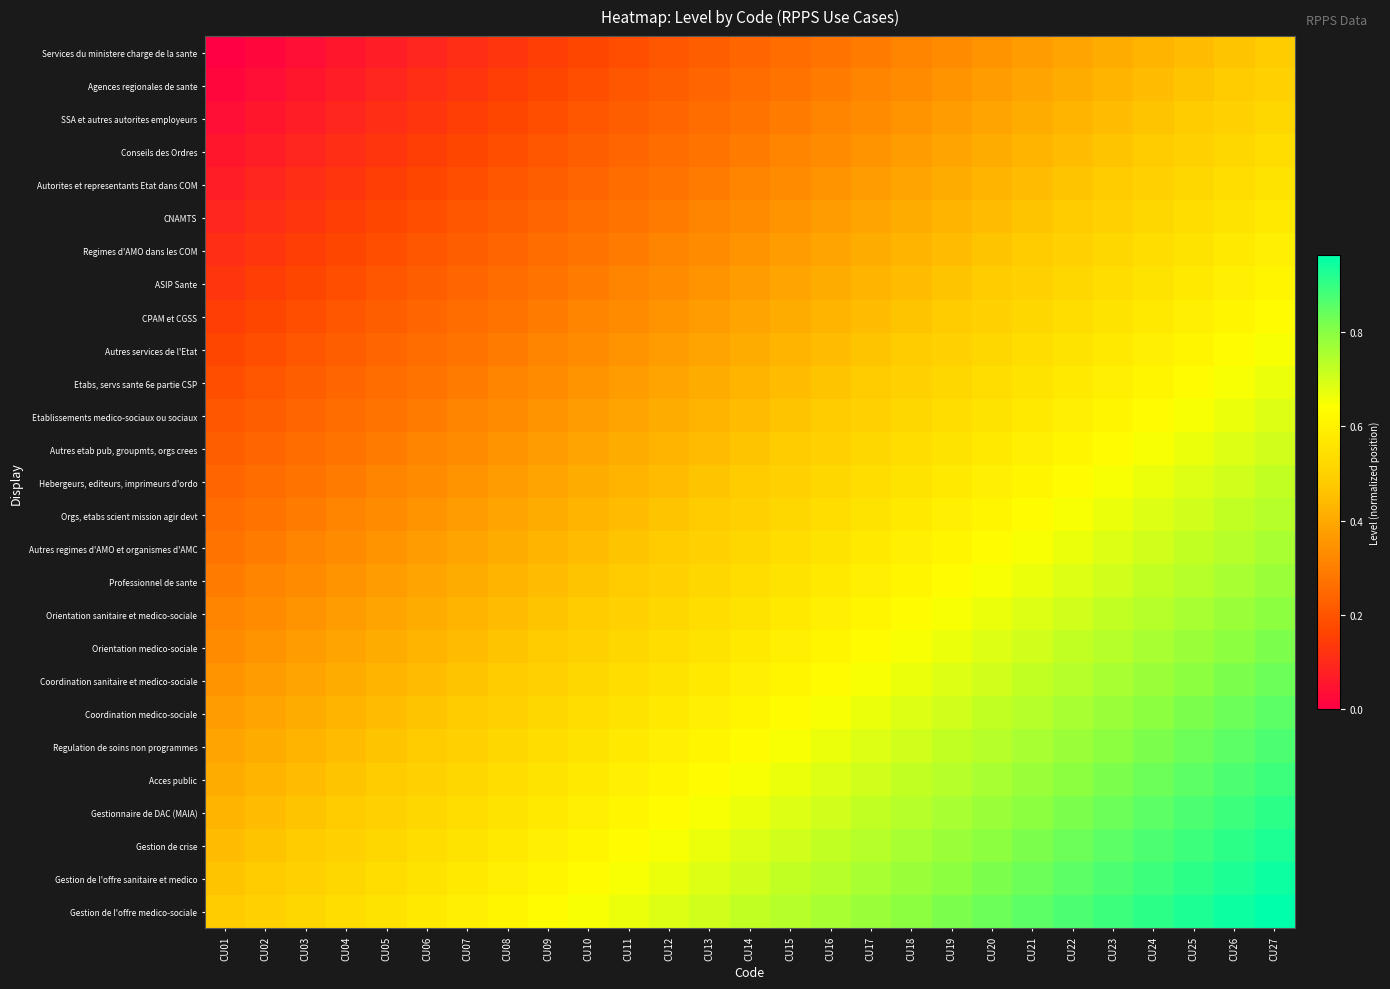

Reading left to right, extract all data points from this chart.

Services du ministere charge de la sante: CU01=0.0	CU02=0.0	CU03=0.0	CU04=0.1	CU05=0.1	CU06=0.1	CU07=0.1	CU08=0.1	CU09=0.1	CU10=0.2	CU11=0.2	CU12=0.2	CU13=0.2	CU14=0.2	CU15=0.3	CU16=0.3	CU17=0.3	CU18=0.3	CU19=0.3	CU20=0.4	CU21=0.4	CU22=0.4	CU23=0.4	CU24=0.4	CU25=0.4	CU26=0.5	CU27=0.5
Agences regionales de sante: CU01=0.0	CU02=0.0	CU03=0.1	CU04=0.1	CU05=0.1	CU06=0.1	CU07=0.1	CU08=0.1	CU09=0.2	CU10=0.2	CU11=0.2	CU12=0.2	CU13=0.2	CU14=0.3	CU15=0.3	CU16=0.3	CU17=0.3	CU18=0.3	CU19=0.4	CU20=0.4	CU21=0.4	CU22=0.4	CU23=0.4	CU24=0.4	CU25=0.5	CU26=0.5	CU27=0.5
SSA et autres autorites employeurs: CU01=0.0	CU02=0.1	CU03=0.1	CU04=0.1	CU05=0.1	CU06=0.1	CU07=0.1	CU08=0.2	CU09=0.2	CU10=0.2	CU11=0.2	CU12=0.2	CU13=0.3	CU14=0.3	CU15=0.3	CU16=0.3	CU17=0.3	CU18=0.4	CU19=0.4	CU20=0.4	CU21=0.4	CU22=0.4	CU23=0.4	CU24=0.5	CU25=0.5	CU26=0.5	CU27=0.5
Conseils des Ordres: CU01=0.1	CU02=0.1	CU03=0.1	CU04=0.1	CU05=0.1	CU06=0.1	CU07=0.2	CU08=0.2	CU09=0.2	CU10=0.2	CU11=0.2	CU12=0.3	CU13=0.3	CU14=0.3	CU15=0.3	CU16=0.3	CU17=0.4	CU18=0.4	CU19=0.4	CU20=0.4	CU21=0.4	CU22=0.4	CU23=0.5	CU24=0.5	CU25=0.5	CU26=0.5	CU27=0.5
Autorites et representants Etat dans COM: CU01=0.1	CU02=0.1	CU03=0.1	CU04=0.1	CU05=0.1	CU06=0.2	CU07=0.2	CU08=0.2	CU09=0.2	CU10=0.2	CU11=0.3	CU12=0.3	CU13=0.3	CU14=0.3	CU15=0.3	CU16=0.4	CU17=0.4	CU18=0.4	CU19=0.4	CU20=0.4	CU21=0.4	CU22=0.5	CU23=0.5	CU24=0.5	CU25=0.5	CU26=0.5	CU27=0.6
CNAMTS: CU01=0.1	CU02=0.1	CU03=0.1	CU04=0.1	CU05=0.2	CU06=0.2	CU07=0.2	CU08=0.2	CU09=0.2	CU10=0.3	CU11=0.3	CU12=0.3	CU13=0.3	CU14=0.3	CU15=0.4	CU16=0.4	CU17=0.4	CU18=0.4	CU19=0.4	CU20=0.4	CU21=0.5	CU22=0.5	CU23=0.5	CU24=0.5	CU25=0.5	CU26=0.6	CU27=0.6
Regimes d'AMO dans les COM: CU01=0.1	CU02=0.1	CU03=0.1	CU04=0.2	CU05=0.2	CU06=0.2	CU07=0.2	CU08=0.2	CU09=0.3	CU10=0.3	CU11=0.3	CU12=0.3	CU13=0.3	CU14=0.4	CU15=0.4	CU16=0.4	CU17=0.4	CU18=0.4	CU19=0.4	CU20=0.5	CU21=0.5	CU22=0.5	CU23=0.5	CU24=0.5	CU25=0.6	CU26=0.6	CU27=0.6
ASIP Sante: CU01=0.1	CU02=0.1	CU03=0.2	CU04=0.2	CU05=0.2	CU06=0.2	CU07=0.2	CU08=0.3	CU09=0.3	CU10=0.3	CU11=0.3	CU12=0.3	CU13=0.4	CU14=0.4	CU15=0.4	CU16=0.4	CU17=0.4	CU18=0.4	CU19=0.5	CU20=0.5	CU21=0.5	CU22=0.5	CU23=0.5	CU24=0.6	CU25=0.6	CU26=0.6	CU27=0.6
CPAM et CGSS: CU01=0.1	CU02=0.2	CU03=0.2	CU04=0.2	CU05=0.2	CU06=0.2	CU07=0.3	CU08=0.3	CU09=0.3	CU10=0.3	CU11=0.3	CU12=0.4	CU13=0.4	CU14=0.4	CU15=0.4	CU16=0.4	CU17=0.4	CU18=0.5	CU19=0.5	CU20=0.5	CU21=0.5	CU22=0.5	CU23=0.6	CU24=0.6	CU25=0.6	CU26=0.6	CU27=0.6
Autres services de l'Etat: CU01=0.2	CU02=0.2	CU03=0.2	CU04=0.2	CU05=0.2	CU06=0.3	CU07=0.3	CU08=0.3	CU09=0.3	CU10=0.3	CU11=0.4	CU12=0.4	CU13=0.4	CU14=0.4	CU15=0.4	CU16=0.4	CU17=0.5	CU18=0.5	CU19=0.5	CU20=0.5	CU21=0.5	CU22=0.6	CU23=0.6	CU24=0.6	CU25=0.6	CU26=0.6	CU27=0.6
Etabs, servs sante 6e partie CSP: CU01=0.2	CU02=0.2	CU03=0.2	CU04=0.2	CU05=0.3	CU06=0.3	CU07=0.3	CU08=0.3	CU09=0.3	CU10=0.4	CU11=0.4	CU12=0.4	CU13=0.4	CU14=0.4	CU15=0.4	CU16=0.5	CU17=0.5	CU18=0.5	CU19=0.5	CU20=0.5	CU21=0.6	CU22=0.6	CU23=0.6	CU24=0.6	CU25=0.6	CU26=0.6	CU27=0.7
Etablissements medico-sociaux ou sociaux: CU01=0.2	CU02=0.2	CU03=0.2	CU04=0.3	CU05=0.3	CU06=0.3	CU07=0.3	CU08=0.3	CU09=0.4	CU10=0.4	CU11=0.4	CU12=0.4	CU13=0.4	CU14=0.4	CU15=0.5	CU16=0.5	CU17=0.5	CU18=0.5	CU19=0.5	CU20=0.6	CU21=0.6	CU22=0.6	CU23=0.6	CU24=0.6	CU25=0.6	CU26=0.7	CU27=0.7
Autres etab pub, groupmts, orgs crees: CU01=0.2	CU02=0.2	CU03=0.3	CU04=0.3	CU05=0.3	CU06=0.3	CU07=0.3	CU08=0.4	CU09=0.4	CU10=0.4	CU11=0.4	CU12=0.4	CU13=0.4	CU14=0.5	CU15=0.5	CU16=0.5	CU17=0.5	CU18=0.5	CU19=0.6	CU20=0.6	CU21=0.6	CU22=0.6	CU23=0.6	CU24=0.6	CU25=0.7	CU26=0.7	CU27=0.7
Hebergeurs, editeurs, imprimeurs d'ordo: CU01=0.2	CU02=0.3	CU03=0.3	CU04=0.3	CU05=0.3	CU06=0.3	CU07=0.4	CU08=0.4	CU09=0.4	CU10=0.4	CU11=0.4	CU12=0.4	CU13=0.5	CU14=0.5	CU15=0.5	CU16=0.5	CU17=0.5	CU18=0.6	CU19=0.6	CU20=0.6	CU21=0.6	CU22=0.6	CU23=0.6	CU24=0.7	CU25=0.7	CU26=0.7	CU27=0.7
Orgs, etabs scient mission agir devt: CU01=0.3	CU02=0.3	CU03=0.3	CU04=0.3	CU05=0.3	CU06=0.4	CU07=0.4	CU08=0.4	CU09=0.4	CU10=0.4	CU11=0.4	CU12=0.5	CU13=0.5	CU14=0.5	CU15=0.5	CU16=0.5	CU17=0.6	CU18=0.6	CU19=0.6	CU20=0.6	CU21=0.6	CU22=0.6	CU23=0.7	CU24=0.7	CU25=0.7	CU26=0.7	CU27=0.7
Autres regimes d'AMO et organismes d'AMC: CU01=0.3	CU02=0.3	CU03=0.3	CU04=0.3	CU05=0.4	CU06=0.4	CU07=0.4	CU08=0.4	CU09=0.4	CU10=0.4	CU11=0.5	CU12=0.5	CU13=0.5	CU14=0.5	CU15=0.5	CU16=0.6	CU17=0.6	CU18=0.6	CU19=0.6	CU20=0.6	CU21=0.6	CU22=0.7	CU23=0.7	CU24=0.7	CU25=0.7	CU26=0.7	CU27=0.8
Professionnel de sante: CU01=0.3	CU02=0.3	CU03=0.3	CU04=0.4	CU05=0.4	CU06=0.4	CU07=0.4	CU08=0.4	CU09=0.4	CU10=0.5	CU11=0.5	CU12=0.5	CU13=0.5	CU14=0.5	CU15=0.6	CU16=0.6	CU17=0.6	CU18=0.6	CU19=0.6	CU20=0.6	CU21=0.7	CU22=0.7	CU23=0.7	CU24=0.7	CU25=0.7	CU26=0.8	CU27=0.8
Orientation sanitaire et medico-sociale: CU01=0.3	CU02=0.3	CU03=0.4	CU04=0.4	CU05=0.4	CU06=0.4	CU07=0.4	CU08=0.4	CU09=0.5	CU10=0.5	CU11=0.5	CU12=0.5	CU13=0.5	CU14=0.6	CU15=0.6	CU16=0.6	CU17=0.6	CU18=0.6	CU19=0.6	CU20=0.7	CU21=0.7	CU22=0.7	CU23=0.7	CU24=0.7	CU25=0.8	CU26=0.8	CU27=0.8
Orientation medico-sociale: CU01=0.3	CU02=0.4	CU03=0.4	CU04=0.4	CU05=0.4	CU06=0.4	CU07=0.4	CU08=0.5	CU09=0.5	CU10=0.5	CU11=0.5	CU12=0.5	CU13=0.6	CU14=0.6	CU15=0.6	CU16=0.6	CU17=0.6	CU18=0.6	CU19=0.7	CU20=0.7	CU21=0.7	CU22=0.7	CU23=0.7	CU24=0.8	CU25=0.8	CU26=0.8	CU27=0.8
Coordination sanitaire et medico-sociale: CU01=0.4	CU02=0.4	CU03=0.4	CU04=0.4	CU05=0.4	CU06=0.4	CU07=0.5	CU08=0.5	CU09=0.5	CU10=0.5	CU11=0.5	CU12=0.6	CU13=0.6	CU14=0.6	CU15=0.6	CU16=0.6	CU17=0.6	CU18=0.7	CU19=0.7	CU20=0.7	CU21=0.7	CU22=0.7	CU23=0.8	CU24=0.8	CU25=0.8	CU26=0.8	CU27=0.8
Coordination medico-sociale: CU01=0.4	CU02=0.4	CU03=0.4	CU04=0.4	CU05=0.4	CU06=0.5	CU07=0.5	CU08=0.5	CU09=0.5	CU10=0.5	CU11=0.6	CU12=0.6	CU13=0.6	CU14=0.6	CU15=0.6	CU16=0.6	CU17=0.7	CU18=0.7	CU19=0.7	CU20=0.7	CU21=0.7	CU22=0.8	CU23=0.8	CU24=0.8	CU25=0.8	CU26=0.8	CU27=0.9
Regulation de soins non programmes: CU01=0.4	CU02=0.4	CU03=0.4	CU04=0.4	CU05=0.5	CU06=0.5	CU07=0.5	CU08=0.5	CU09=0.5	CU10=0.6	CU11=0.6	CU12=0.6	CU13=0.6	CU14=0.6	CU15=0.6	CU16=0.7	CU17=0.7	CU18=0.7	CU19=0.7	CU20=0.7	CU21=0.8	CU22=0.8	CU23=0.8	CU24=0.8	CU25=0.8	CU26=0.9	CU27=0.9
Acces public: CU01=0.4	CU02=0.4	CU03=0.4	CU04=0.5	CU05=0.5	CU06=0.5	CU07=0.5	CU08=0.5	CU09=0.6	CU10=0.6	CU11=0.6	CU12=0.6	CU13=0.6	CU14=0.6	CU15=0.7	CU16=0.7	CU17=0.7	CU18=0.7	CU19=0.7	CU20=0.8	CU21=0.8	CU22=0.8	CU23=0.8	CU24=0.8	CU25=0.9	CU26=0.9	CU27=0.9
Gestionnaire de DAC (MAIA): CU01=0.4	CU02=0.4	CU03=0.5	CU04=0.5	CU05=0.5	CU06=0.5	CU07=0.5	CU08=0.6	CU09=0.6	CU10=0.6	CU11=0.6	CU12=0.6	CU13=0.6	CU14=0.7	CU15=0.7	CU16=0.7	CU17=0.7	CU18=0.7	CU19=0.8	CU20=0.8	CU21=0.8	CU22=0.8	CU23=0.8	CU24=0.9	CU25=0.9	CU26=0.9	CU27=0.9
Gestion de crise: CU01=0.4	CU02=0.5	CU03=0.5	CU04=0.5	CU05=0.5	CU06=0.5	CU07=0.6	CU08=0.6	CU09=0.6	CU10=0.6	CU11=0.6	CU12=0.6	CU13=0.7	CU14=0.7	CU15=0.7	CU16=0.7	CU17=0.7	CU18=0.8	CU19=0.8	CU20=0.8	CU21=0.8	CU22=0.8	CU23=0.9	CU24=0.9	CU25=0.9	CU26=0.9	CU27=0.9
Gestion de l'offre sanitaire et medico: CU01=0.5	CU02=0.5	CU03=0.5	CU04=0.5	CU05=0.5	CU06=0.6	CU07=0.6	CU08=0.6	CU09=0.6	CU10=0.6	CU11=0.6	CU12=0.7	CU13=0.7	CU14=0.7	CU15=0.7	CU16=0.7	CU17=0.8	CU18=0.8	CU19=0.8	CU20=0.8	CU21=0.8	CU22=0.9	CU23=0.9	CU24=0.9	CU25=0.9	CU26=0.9	CU27=0.9
Gestion de l'offre medico-sociale: CU01=0.5	CU02=0.5	CU03=0.5	CU04=0.5	CU05=0.6	CU06=0.6	CU07=0.6	CU08=0.6	CU09=0.6	CU10=0.6	CU11=0.7	CU12=0.7	CU13=0.7	CU14=0.7	CU15=0.7	CU16=0.8	CU17=0.8	CU18=0.8	CU19=0.8	CU20=0.8	CU21=0.9	CU22=0.9	CU23=0.9	CU24=0.9	CU25=0.9	CU26=0.9	CU27=1.0